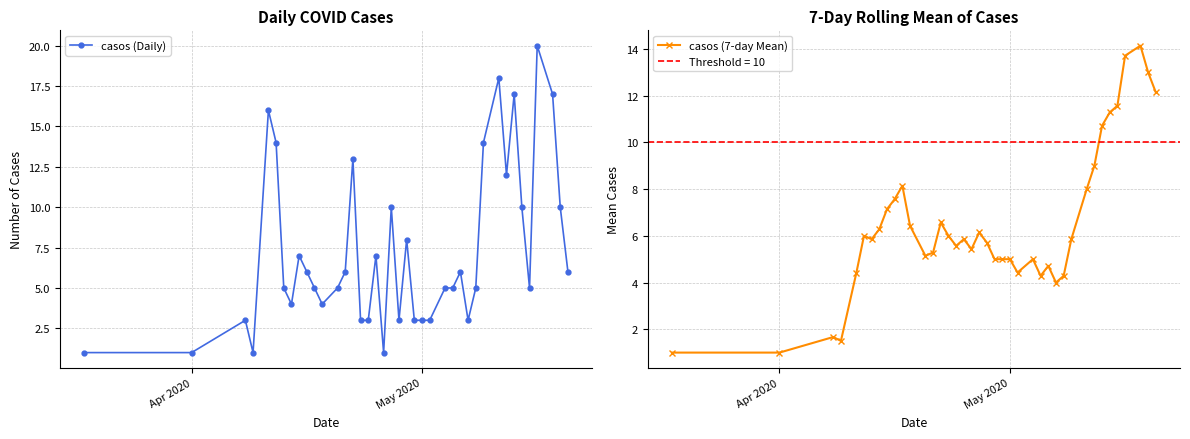

List the series in order of their overall mean, highest first.

casos (Daily), casos (7-day Mean)